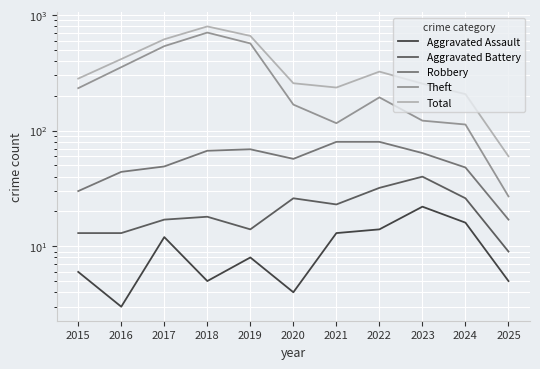

Reading left to right, list all the values displayed in this chart.

Aggravated Assault: 2015=6	2016=3	2017=12	2018=5	2019=8	2020=4	2021=13	2022=14	2023=22	2024=16	2025=5
Aggravated Battery: 2015=13	2016=13	2017=17	2018=18	2019=14	2020=26	2021=23	2022=32	2023=40	2024=26	2025=9
Robbery: 2015=30	2016=44	2017=49	2018=67	2019=69	2020=57	2021=80	2022=80	2023=64	2024=48	2025=17
Theft: 2015=233	2016=354	2017=538	2018=705	2019=568	2020=168	2021=116	2022=194	2023=122	2024=113	2025=27
Total: 2015=282	2016=416	2017=617	2018=797	2019=660	2020=257	2021=236	2022=324	2023=255	2024=207	2025=60